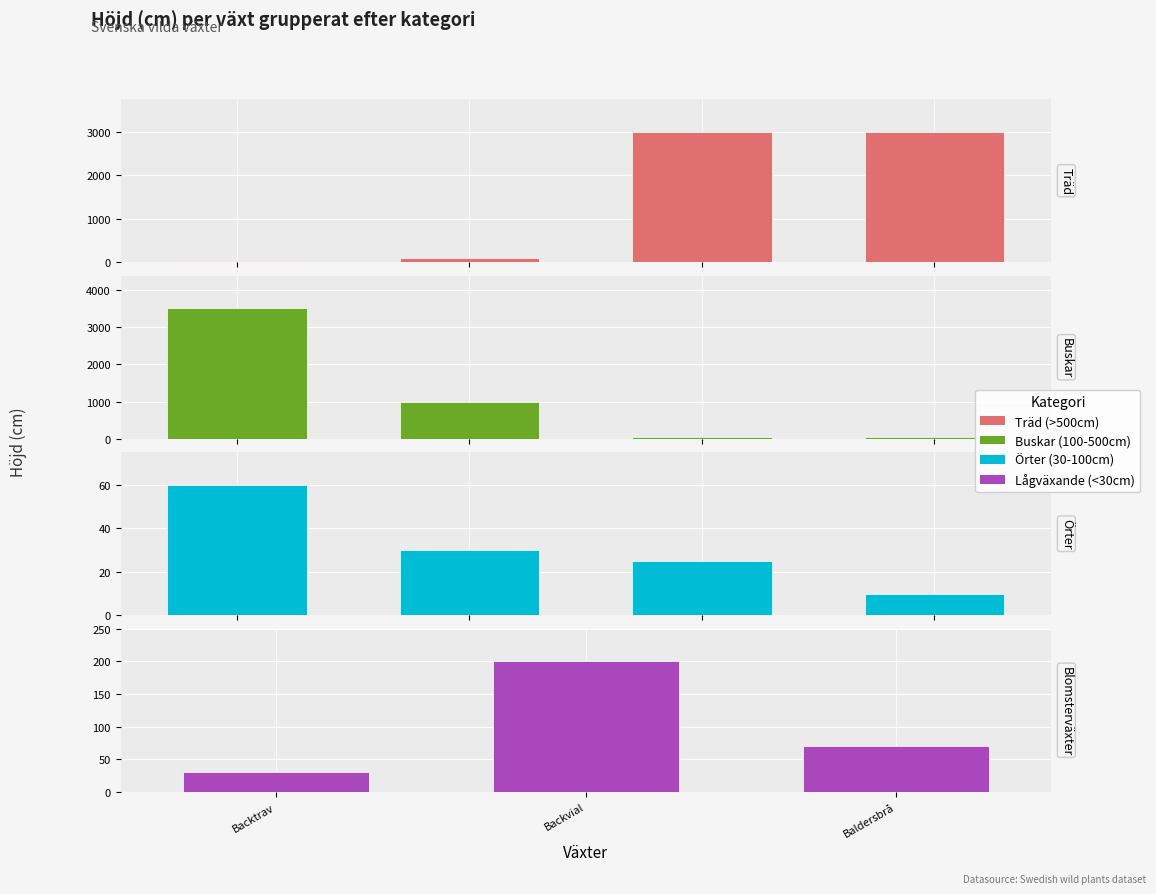

At which label does the data first exceed 60?

Akleja